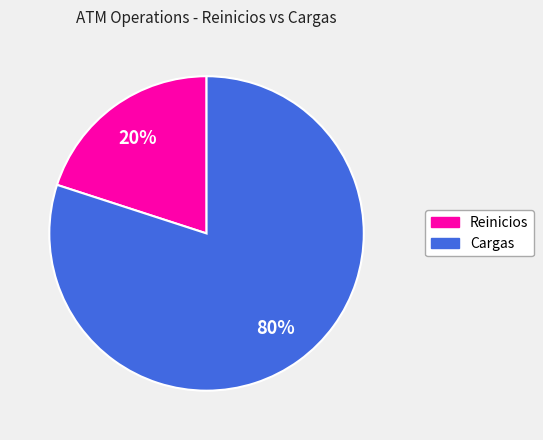

Does Reinicios represent more than half of the total?

No